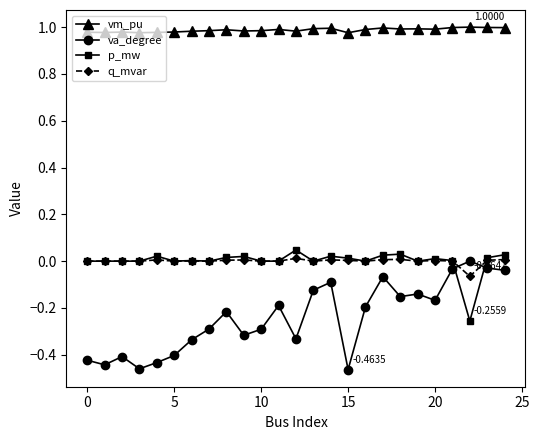

Count the number of categories in the chart.

25